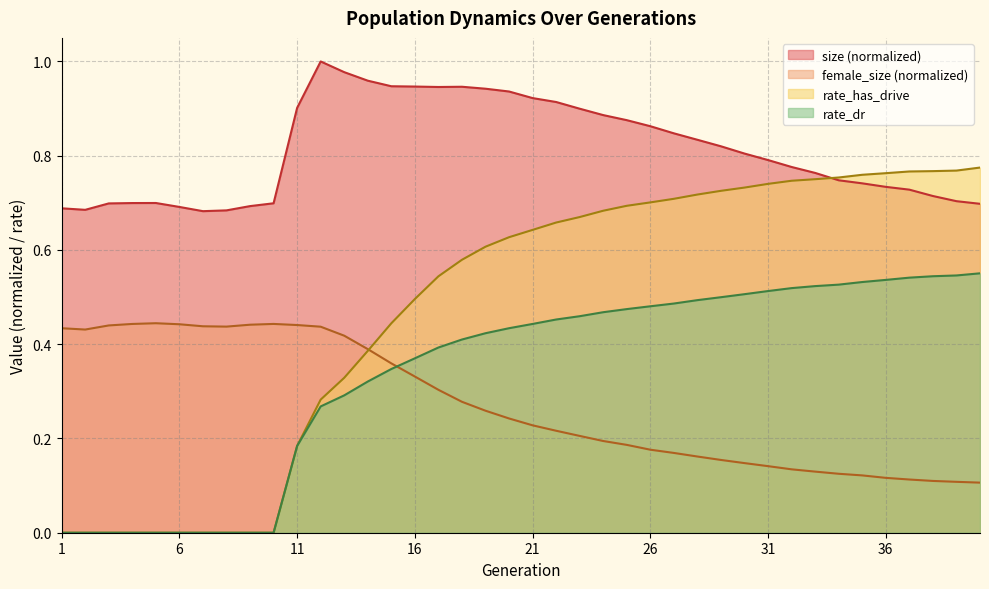

What is the lowest value of the female_size series?

0.1